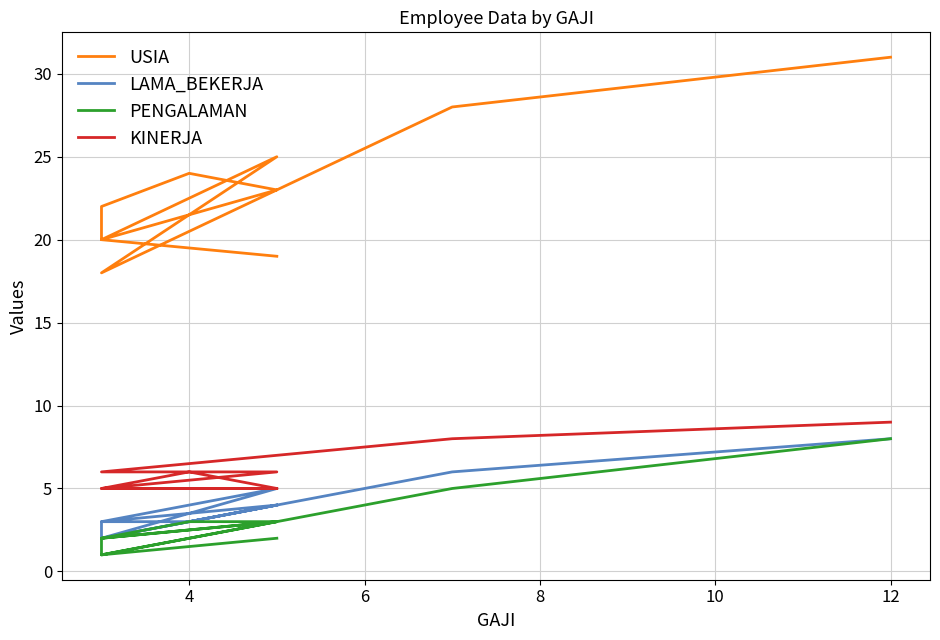

True or false: USIA and KINERJA cross at least once.

False